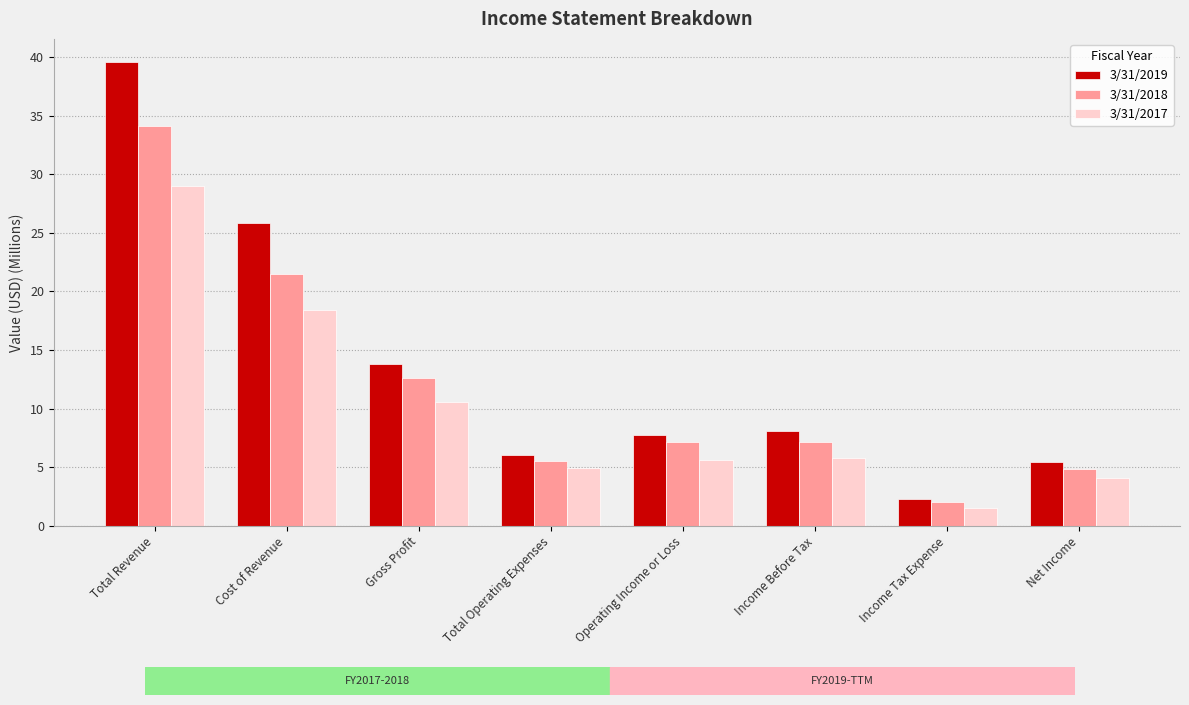

Where is 3/31/2018 nearest to the value 18?

Cost of Revenue